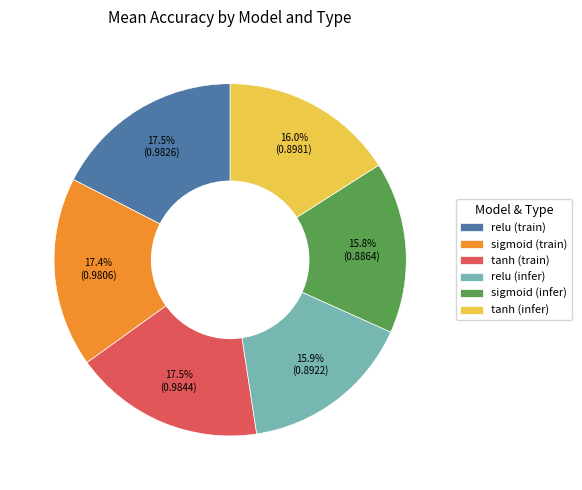

To the nearest percent, what is the average slice percentage?

17%